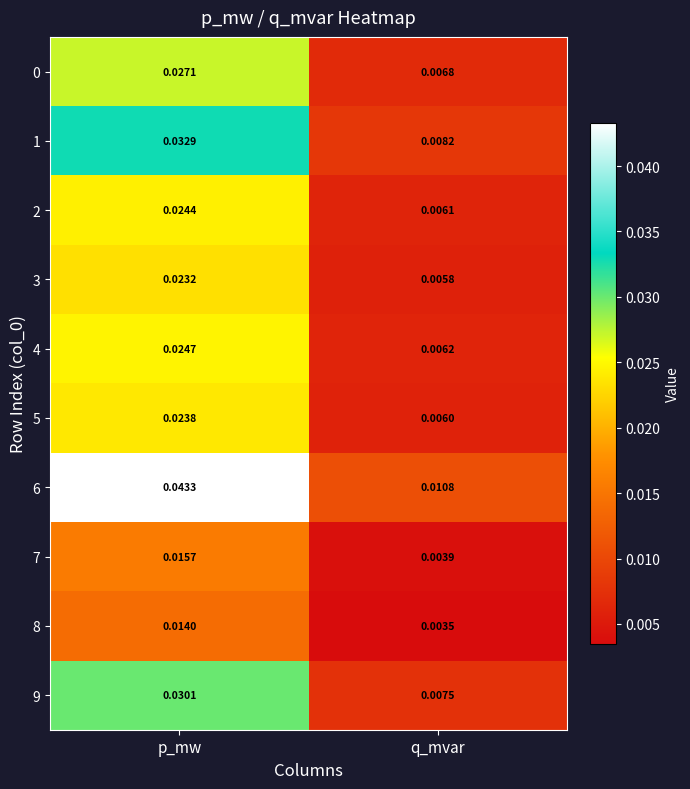

At which category is the sum across all series the highest?

p_mw